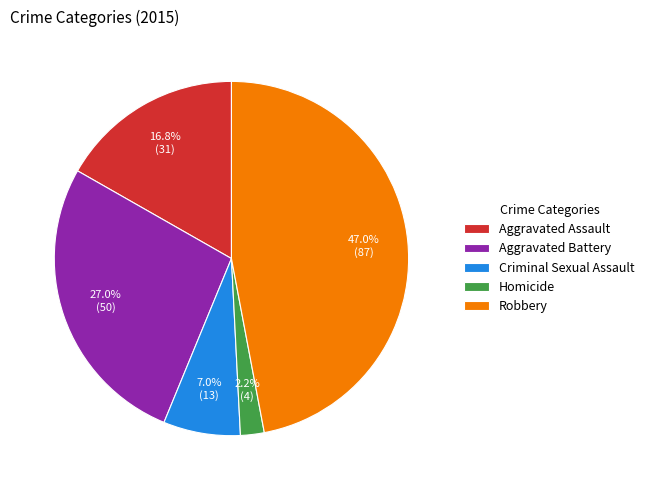

To the nearest percent, what is the combined percentage of Criminal Sexual Assault and Aggravated Battery?

34%